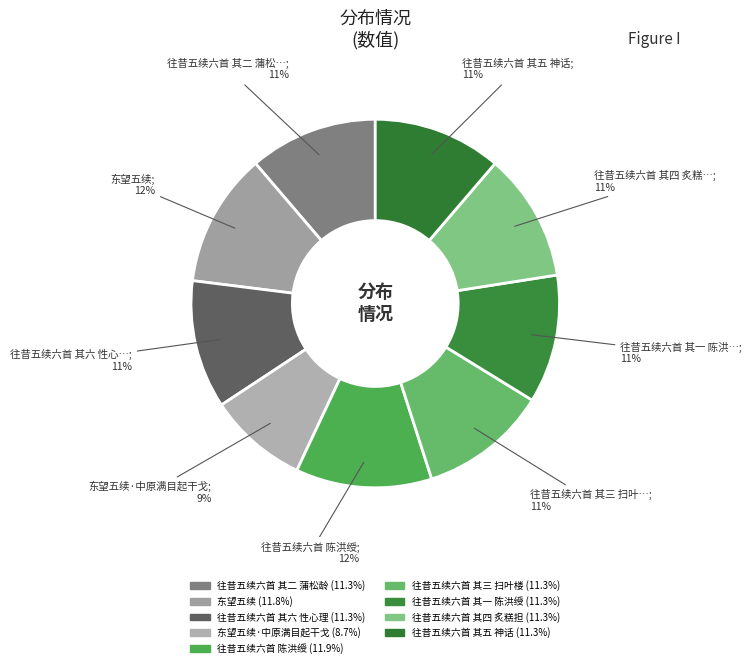

Count the number of slices in the pie.

9